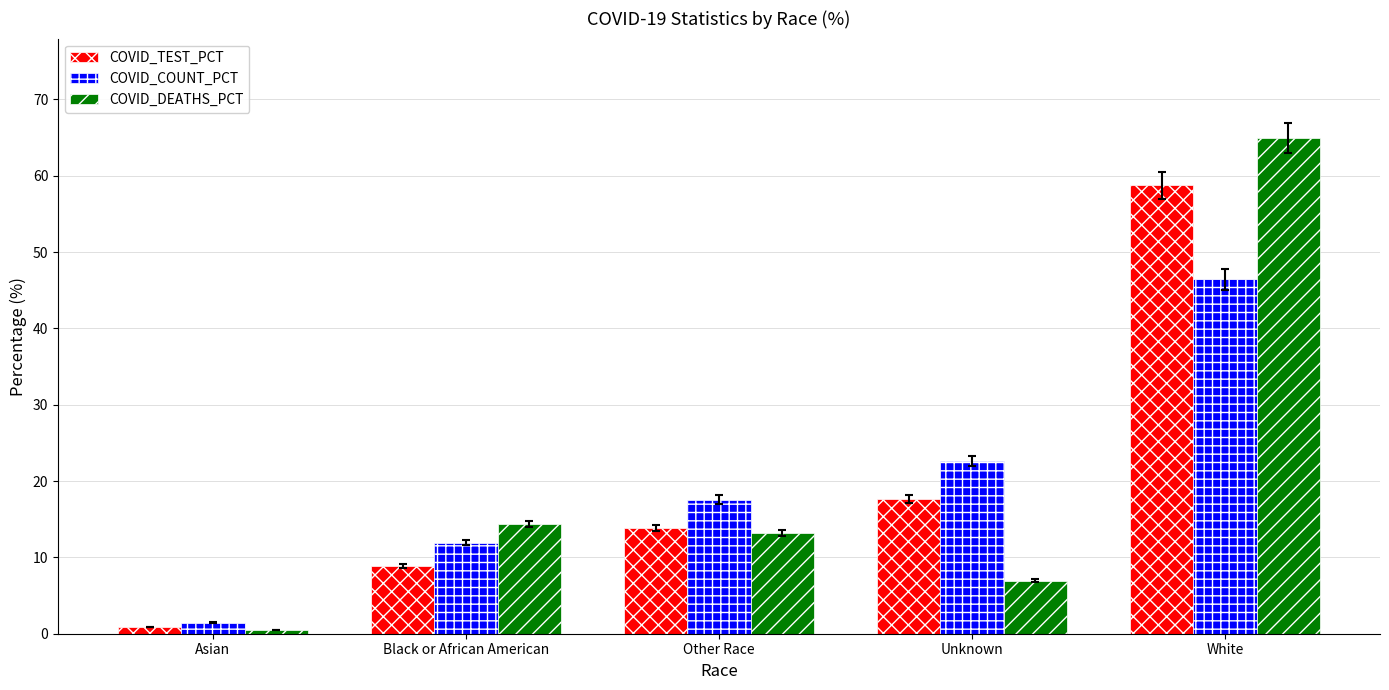

The value of COVID_COUNT_PCT at Other Race is 10.9. True or false?

False